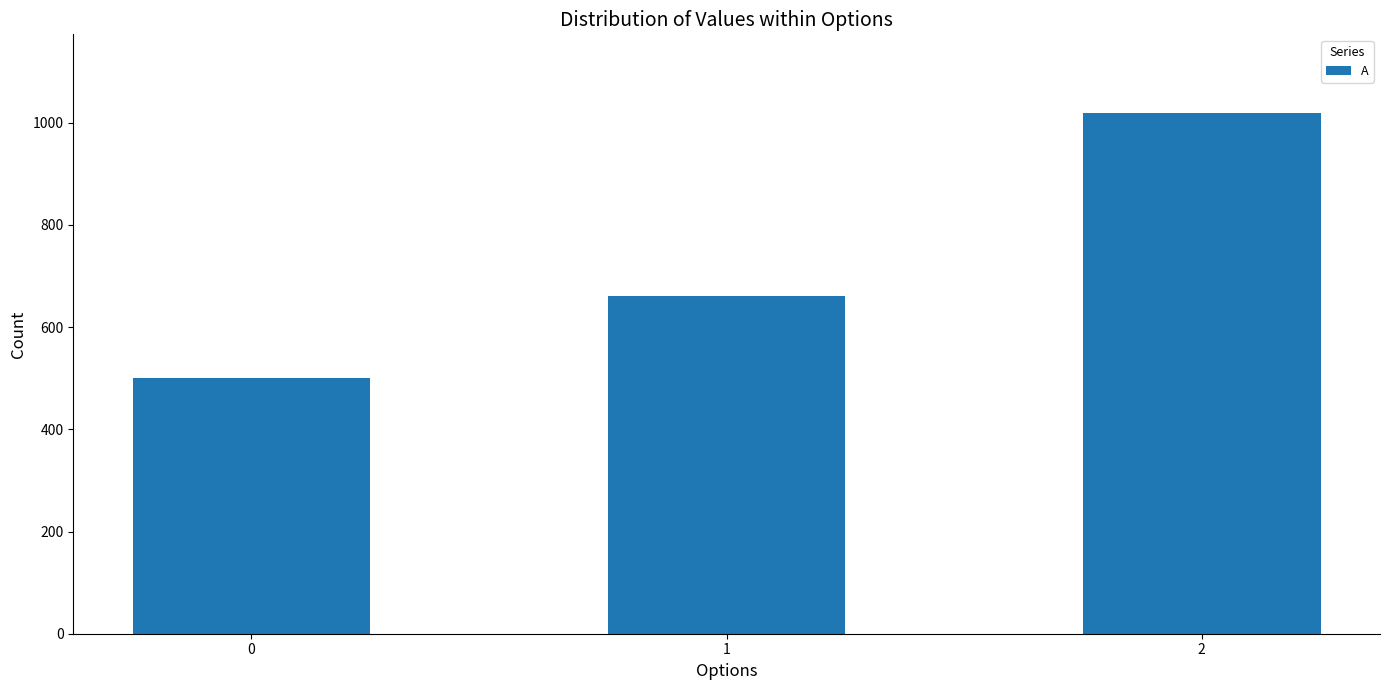

What is the difference between the maximum and minimum values?

520